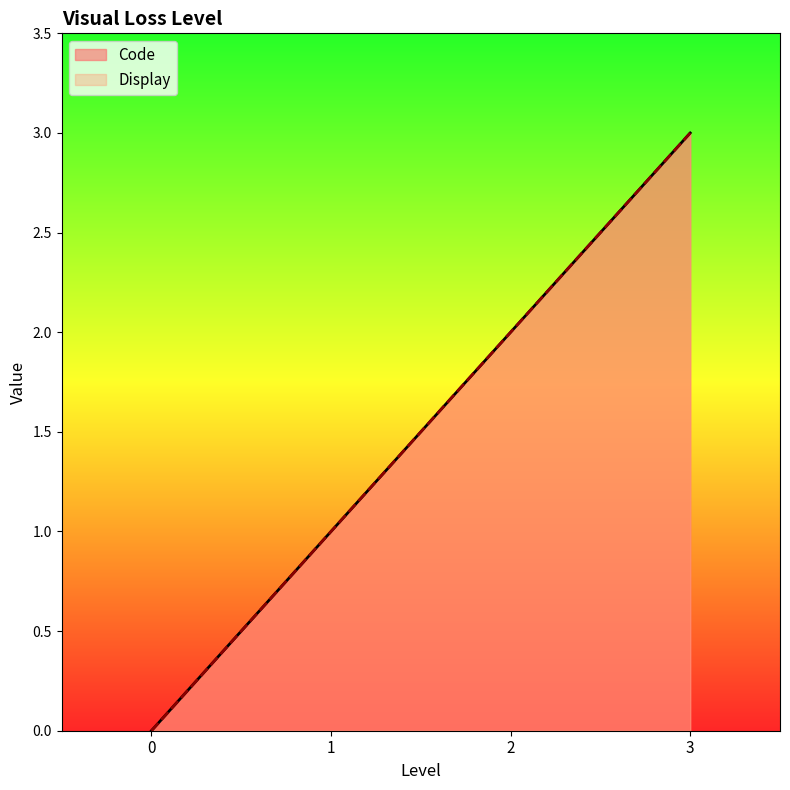

What are all the series names shown in the legend?

Code, Display